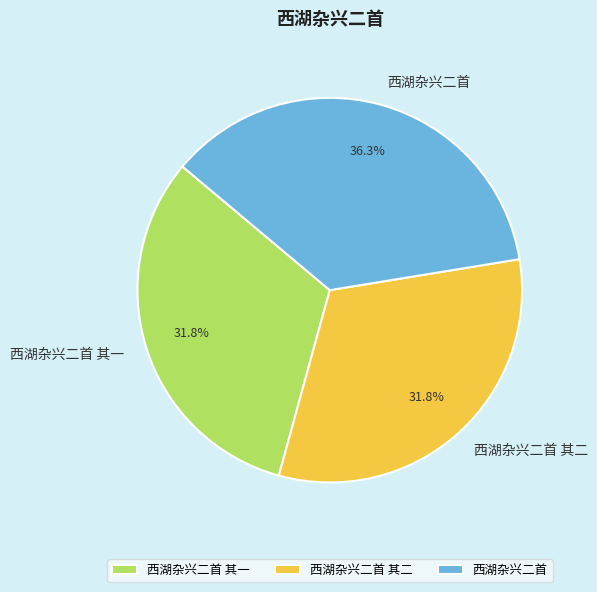

What percentage is the 西湖杂兴二首 其二 slice, to the nearest percent?

32%